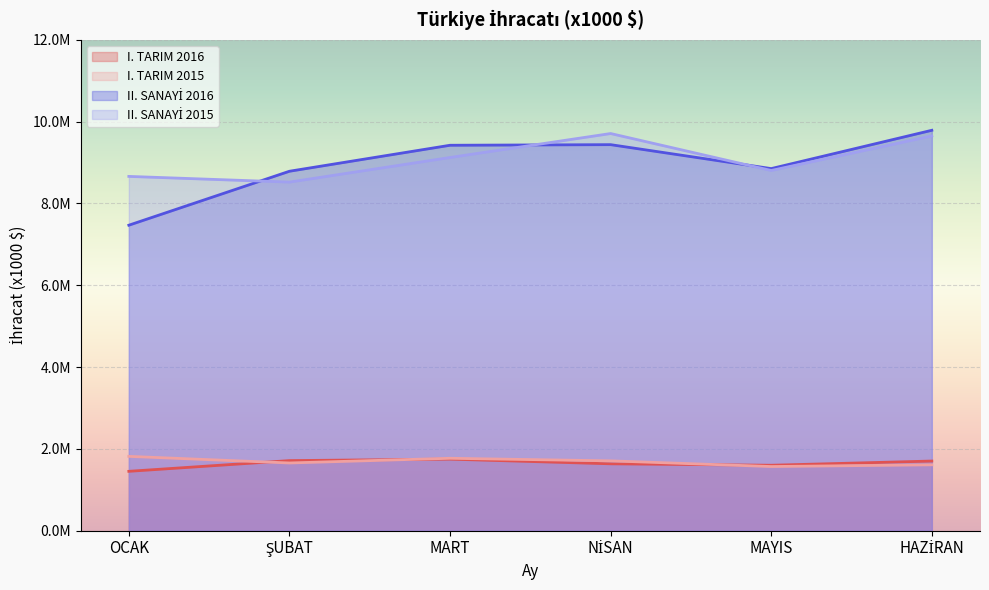

Reading right to left, list all the values displayed in this chart.

I. TARIM 2016: HAZİRAN=1703689.3	MAYIS=1600838.0	NİSAN=1635936.5	MART=1750041.8	ŞUBAT=1714191.8	OCAK=1452230.2
I. TARIM 2015: HAZİRAN=1611585.0	MAYIS=1569237.2	NİSAN=1707971.2	MART=1770947.4	ŞUBAT=1656336.5	OCAK=1817721.7
II. SANAYİ 2016: HAZİRAN=9790075.4	MAYIS=8853378.9	NİSAN=9438667.7	MART=9423978.5	ŞUBAT=8788477.6	OCAK=7469299.3
II. SANAYİ 2015: HAZİRAN=9651194.5	MAYIS=8807180.9	NİSAN=9710463.8	MART=9124845.8	ŞUBAT=8523330.9	OCAK=8662598.4